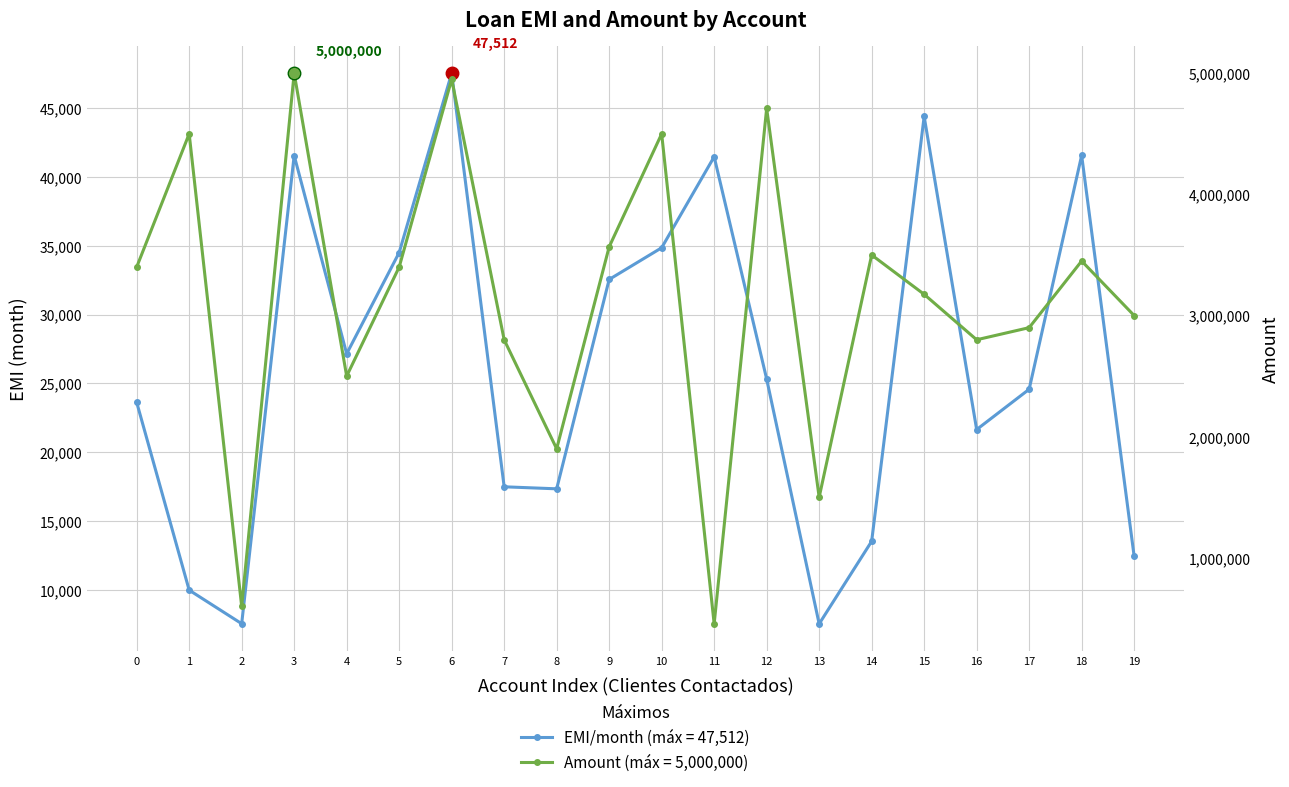

Is it true that Amount equals 3771829 at 17?

False